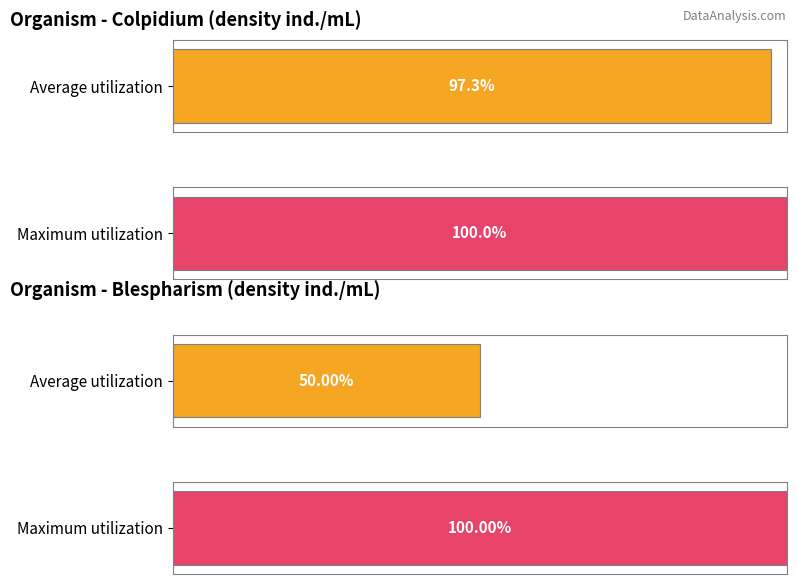

Rank the series by their average value, from lowest to highest.

Average utilization, Maximum utilization